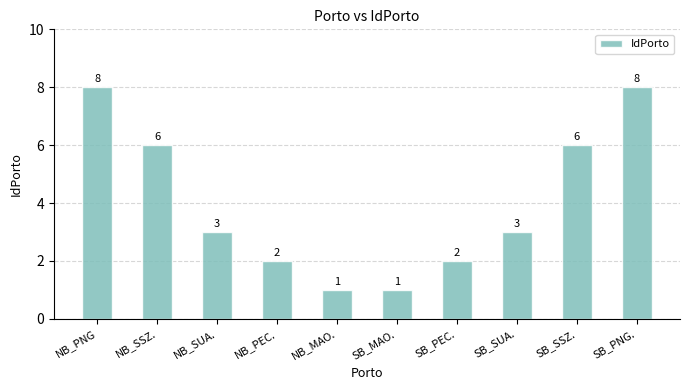

Reading left to right, transcribe all the data shown in this chart.

NB_PNG=8	NB_SSZ.=6	NB_SUA.=3	NB_PEC.=2	NB_MAO.=1	SB_MAO.=1	SB_PEC.=2	SB_SUA.=3	SB_SSZ.=6	SB_PNG.=8